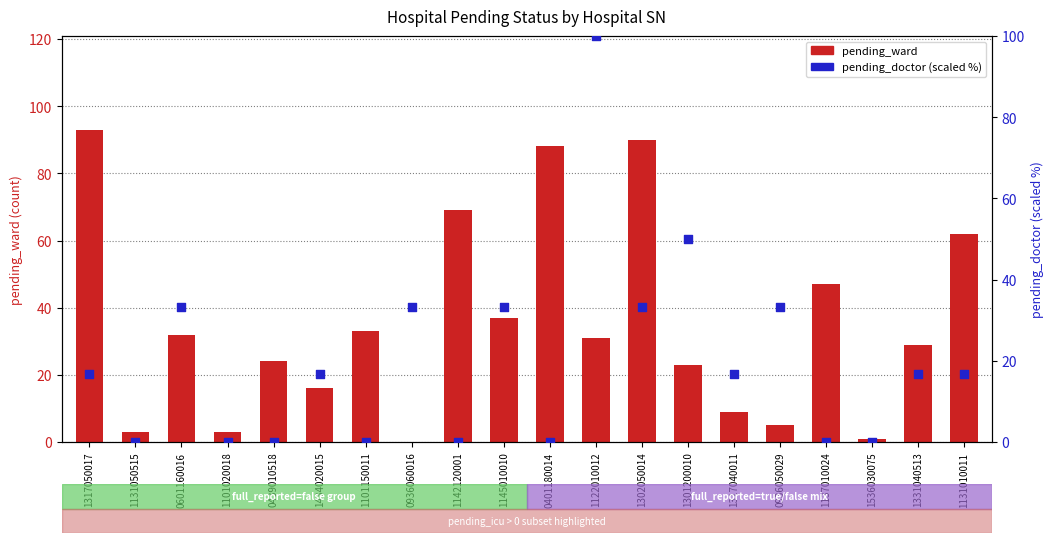

At how many categories does at least one series exceed 67?

5